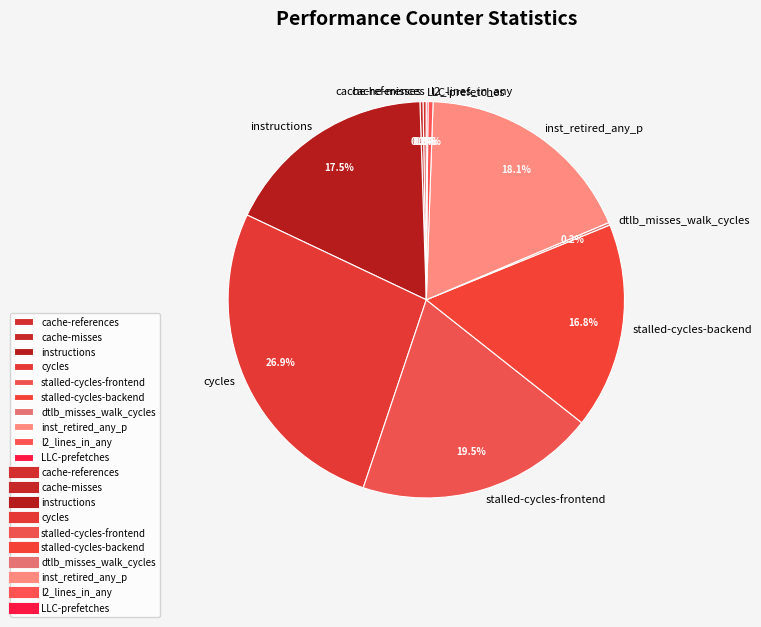

How much of the chart is everything except inst_retired_any_p?

81.9%